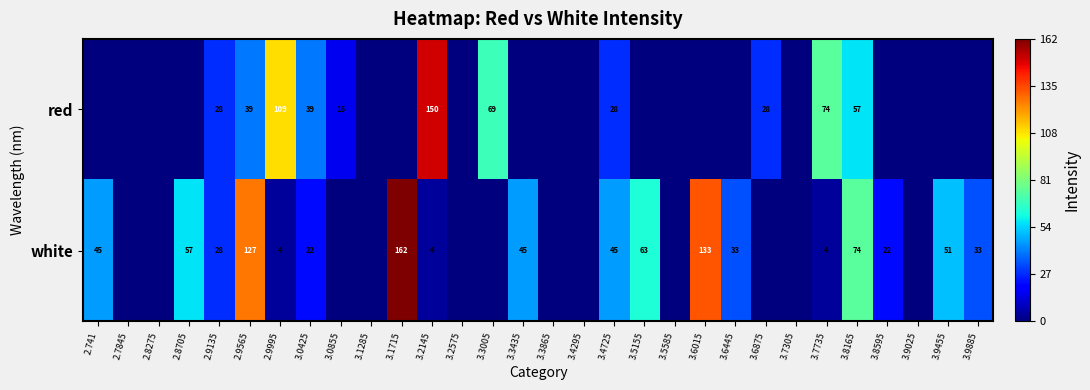

What is the difference between the highest and lowest values at 3.2145?

146